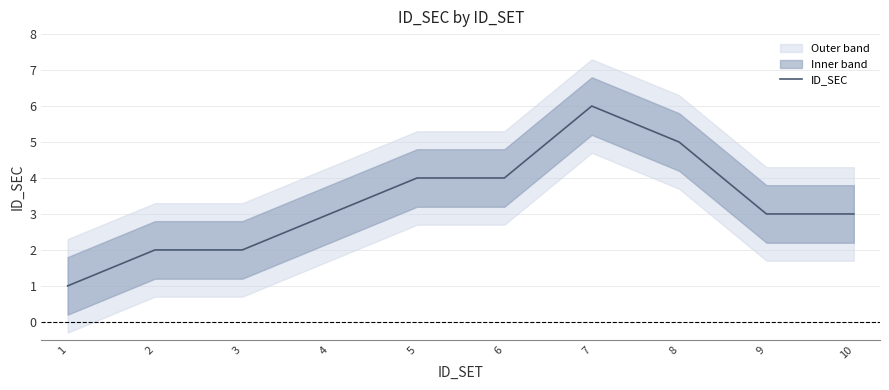

The chart shows a value of 6 at 5. True or false?

False